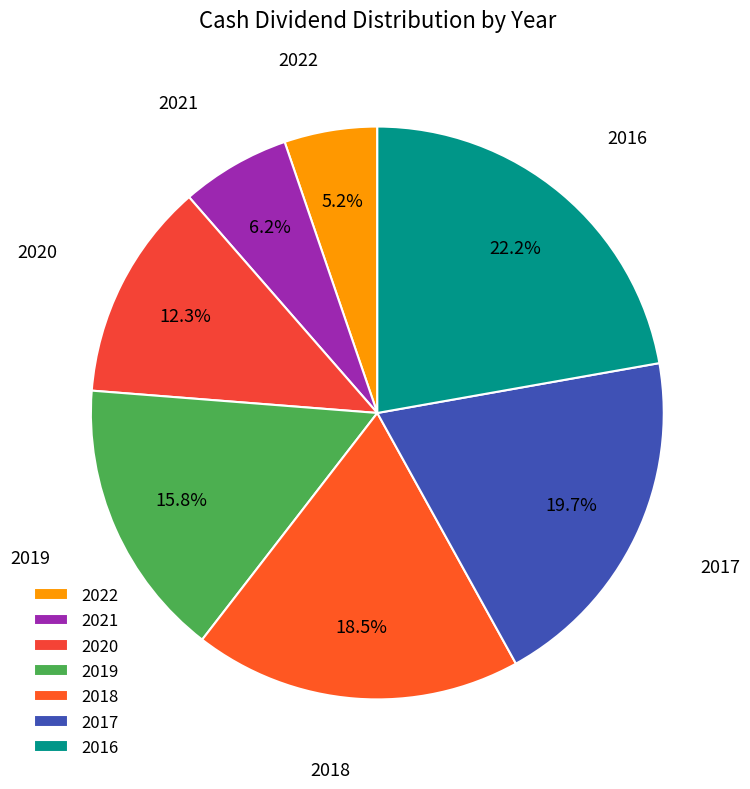

Is there a majority slice in this chart?

No